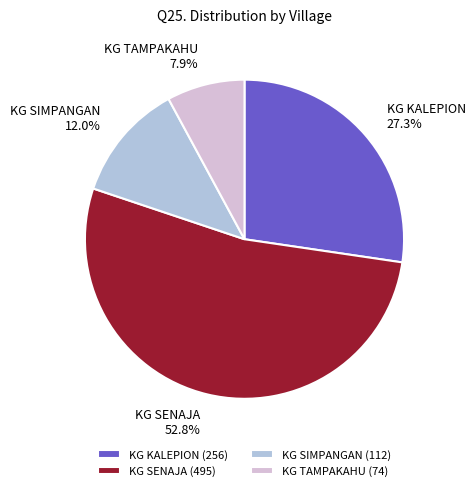

Between KG TAMPAKAHU and KG SENAJA, which is larger?

KG SENAJA